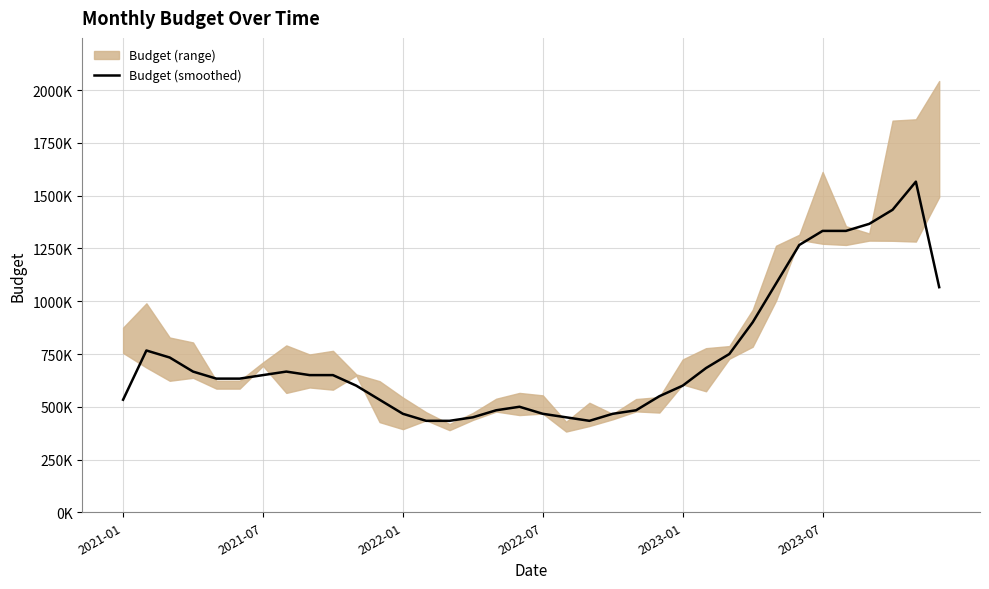

How many lines are shown in the chart?

1